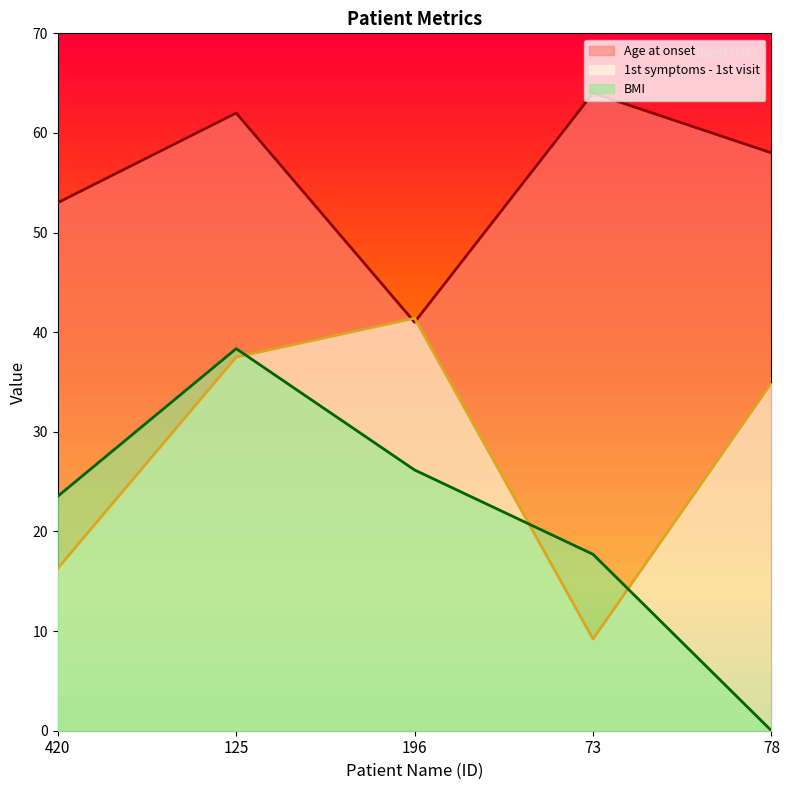

Which series has the largest total across all categories?

Age at onset